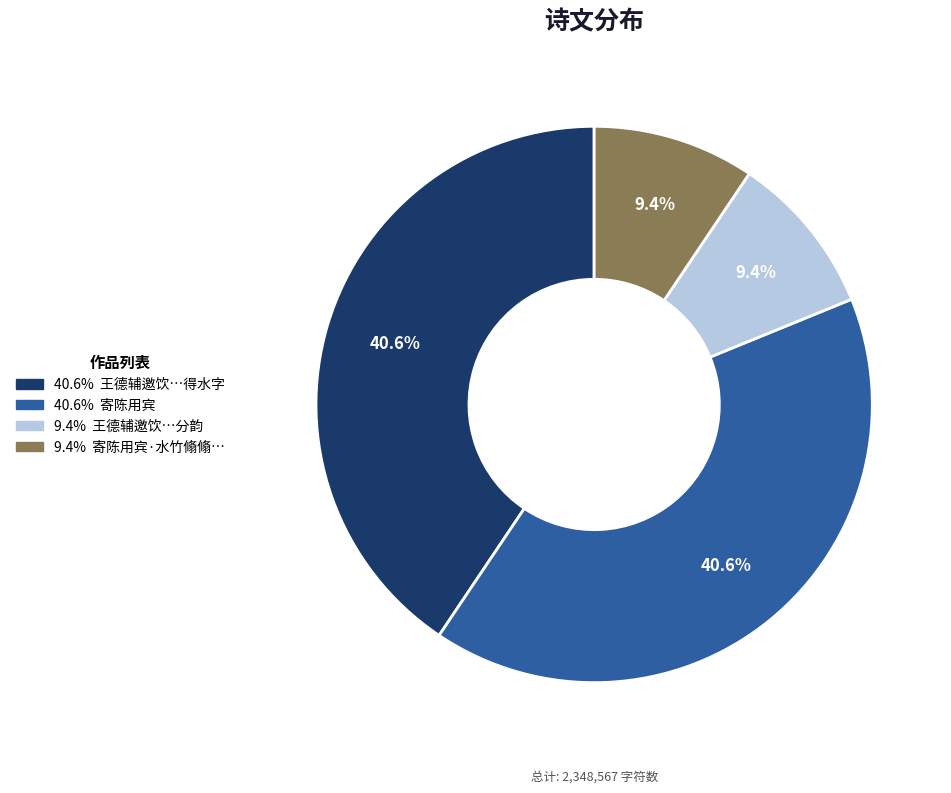

Is there any slice that represents more than half of the pie?

No